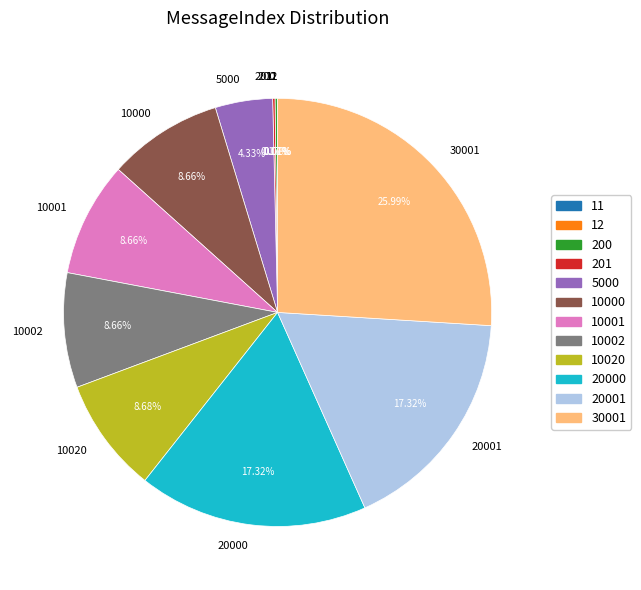

Is there a majority slice in this chart?

No